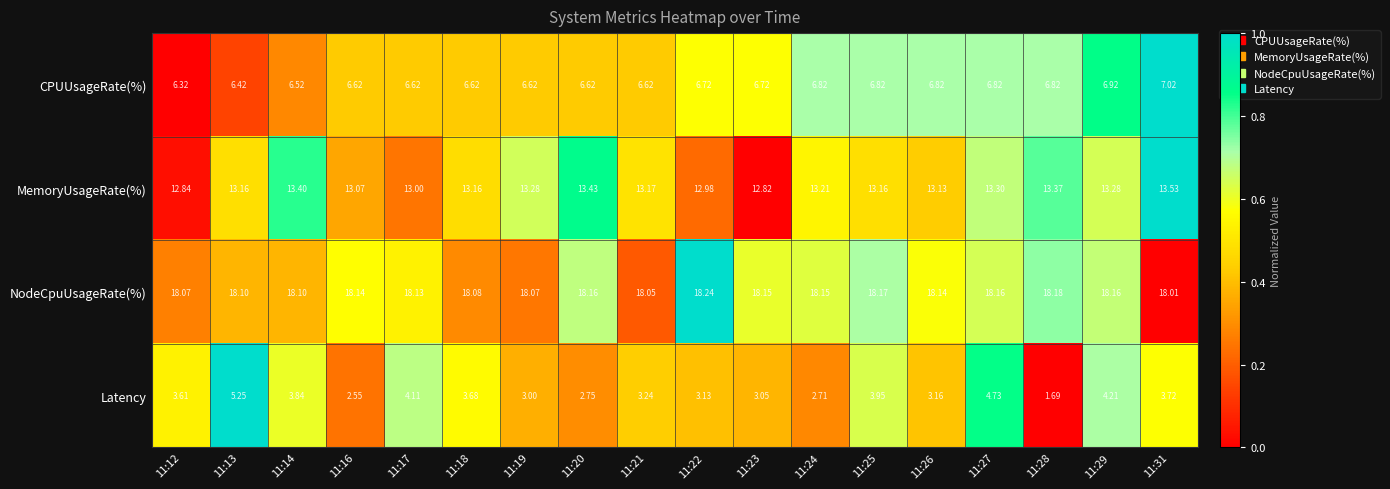

At which category does the chart reach its peak across all series?

11:22